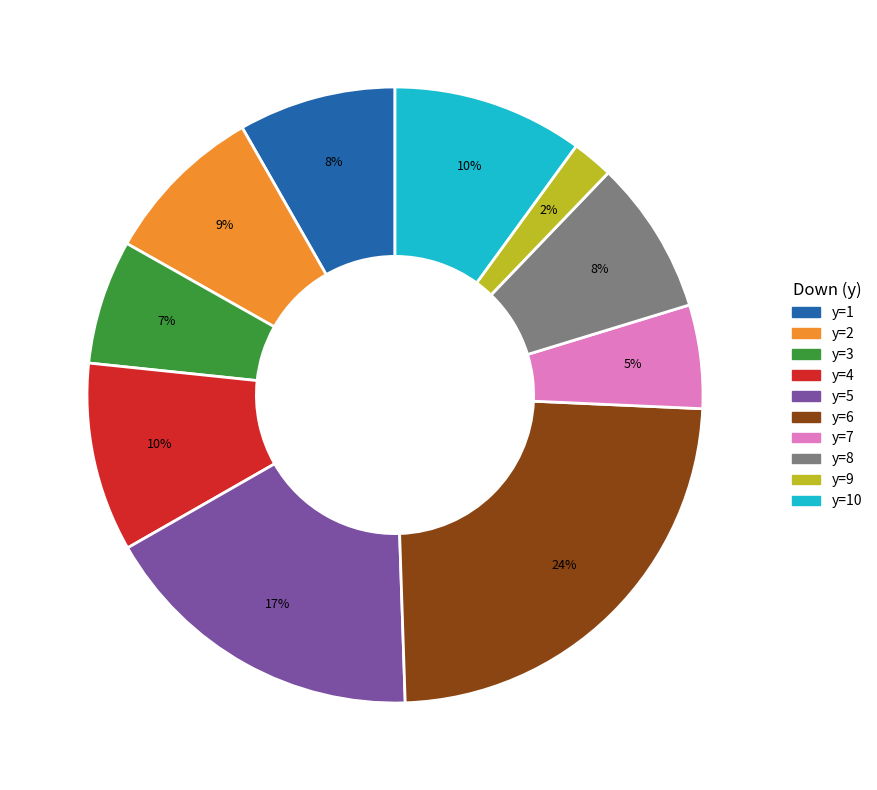

Is there a majority slice in this chart?

No